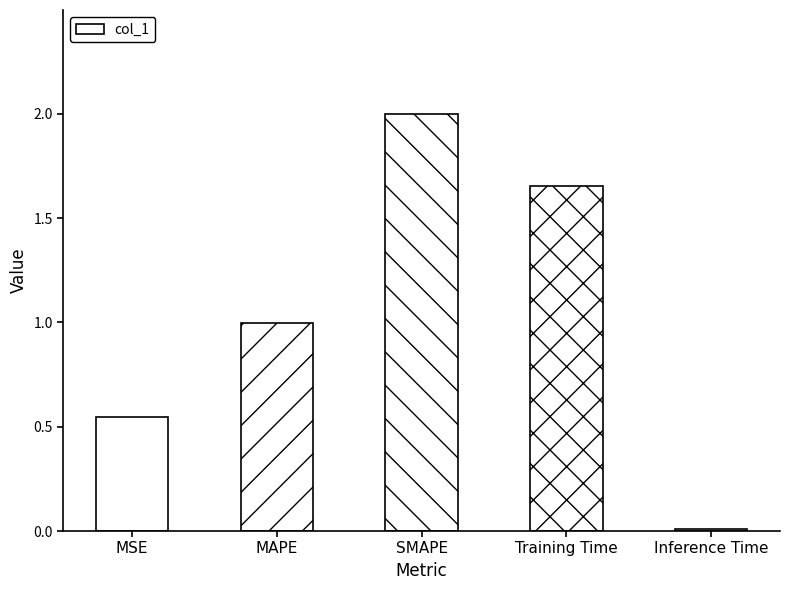

What is the label of the 3rd bar from the left?

SMAPE